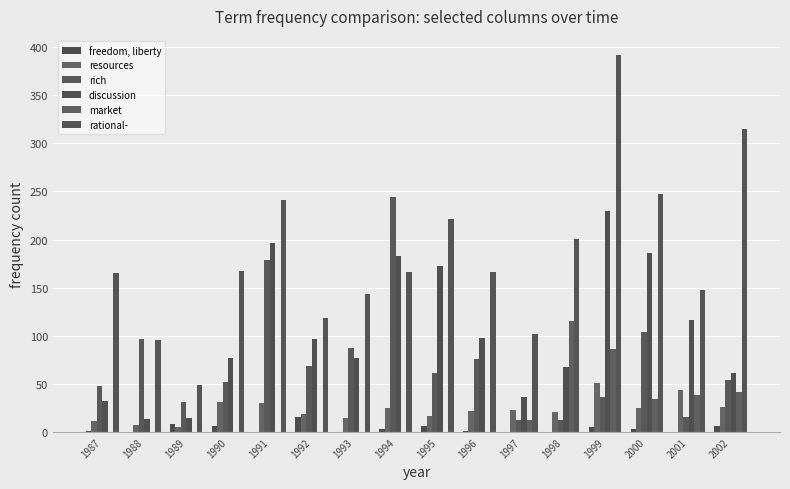

What value does the freedom, liberty series have at 2002, to the nearest 10?

10